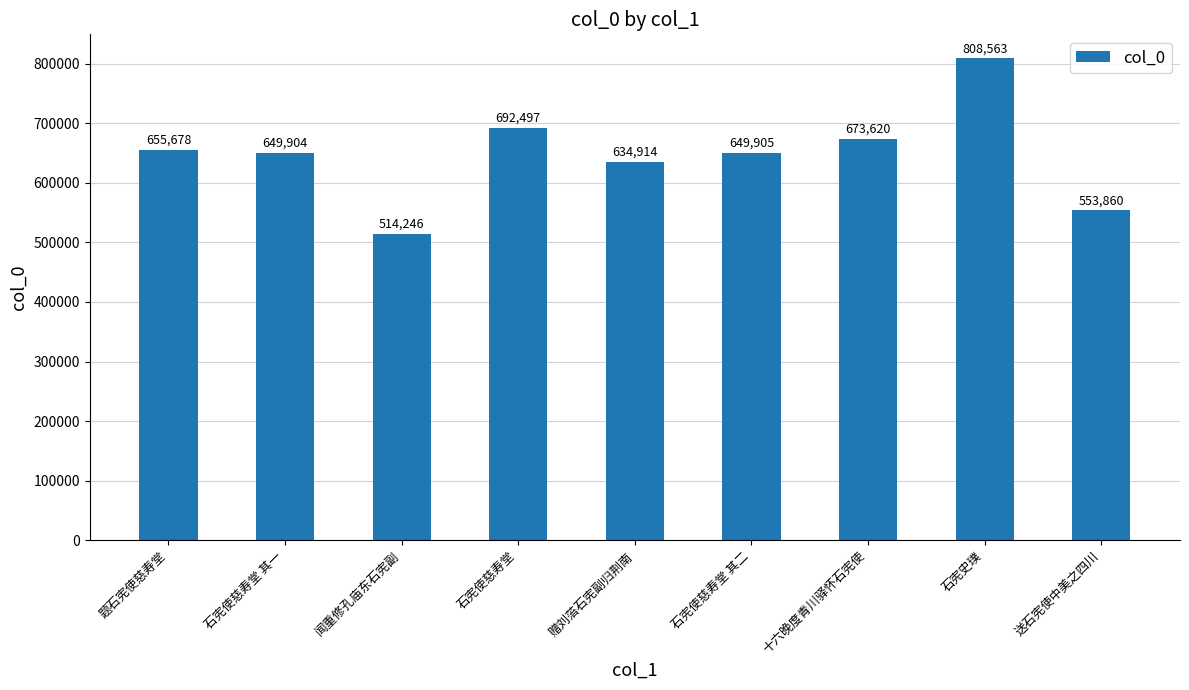

What is the sum of all values?

5833187